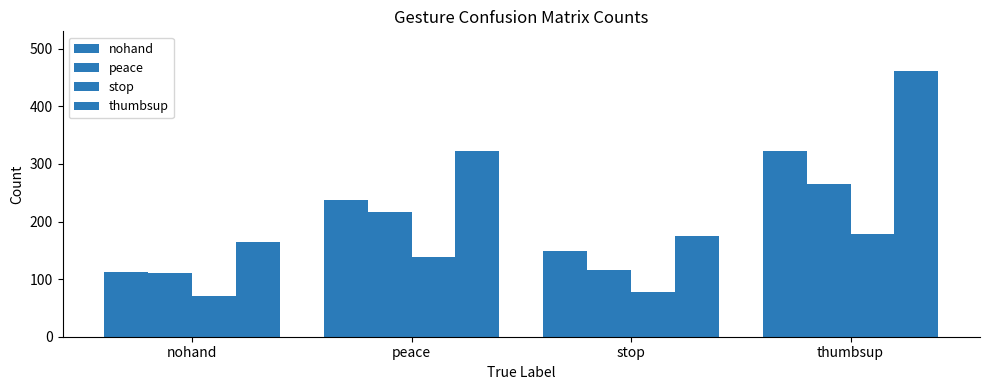

How many bars are there in each group?

4